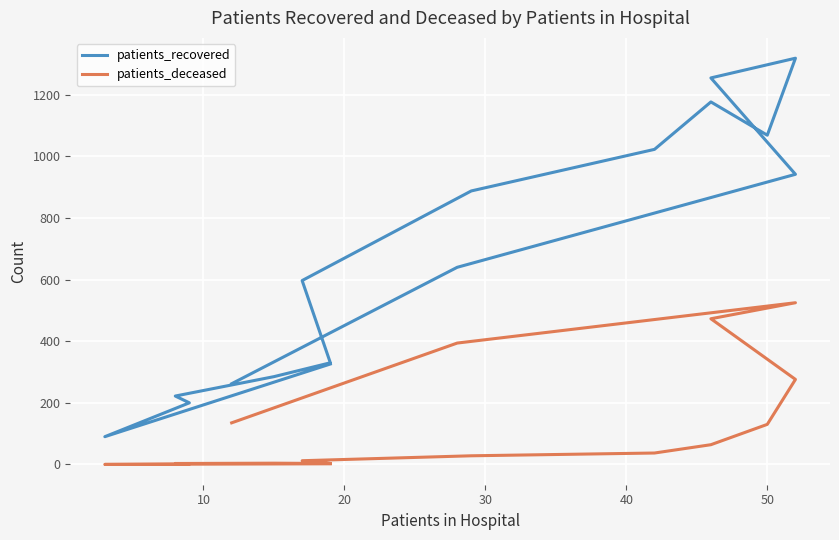

How many lines are shown in the chart?

2